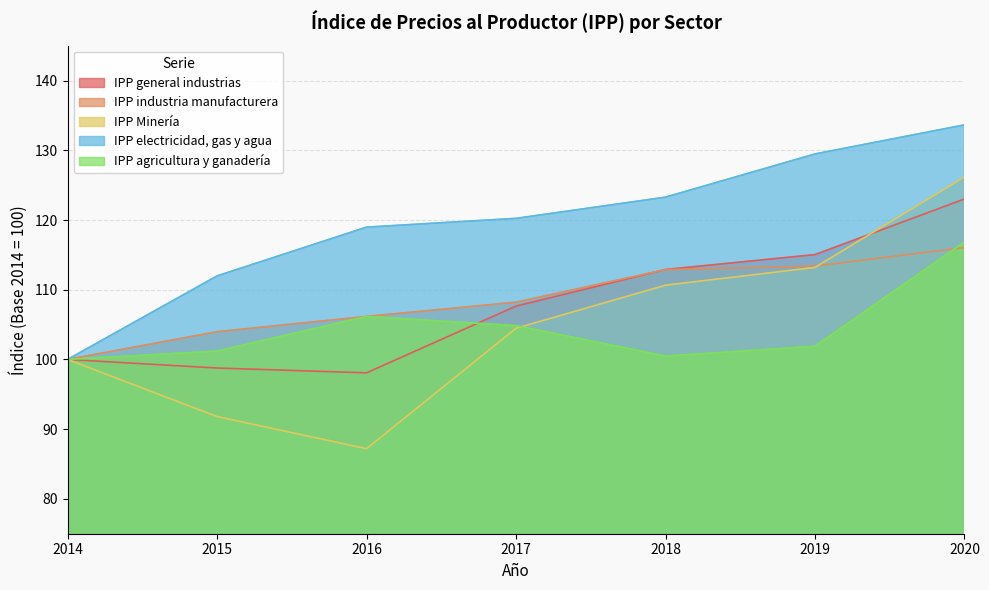

Reading left to right, what are all the values shown in this chart?

IPP general industrias: 100.0	98.8	98.1	107.7	112.9	115.0	123.0
IPP industria manufacturera: 100.0	104.0	106.2	108.2	112.9	113.4	116.0
IPP Minería: 100.0	91.8	87.2	104.5	110.7	113.2	126.2
IPP electricidad, gas y agua: 100.0	112.0	119.0	120.2	123.3	129.5	133.7
IPP agricultura y ganadería: 100.0	101.2	106.2	104.8	100.5	101.9	116.9